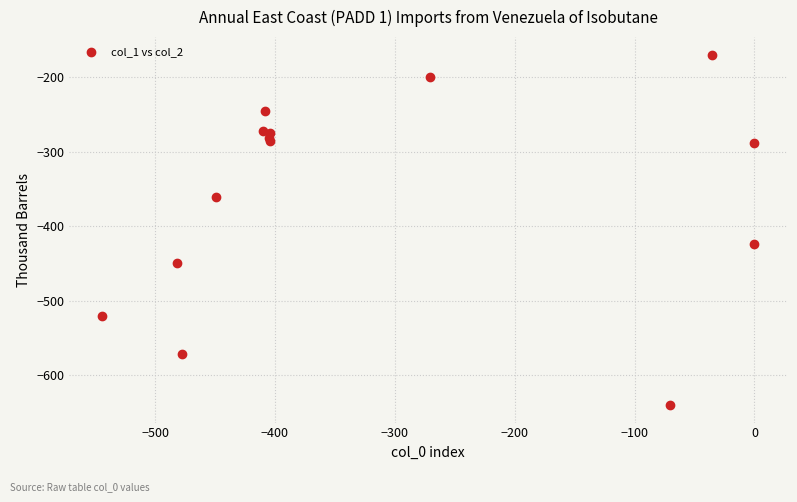

What Y value in the scatter plot is closest to -404?

-423.5